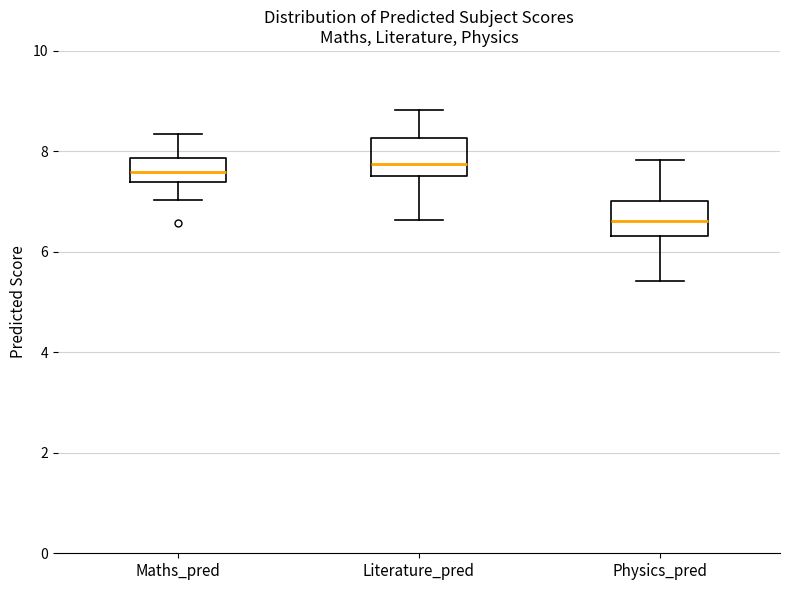

Reading left to right, transcribe this box plot: for each box, give where its median line is, the range the box spans, and where its two whiskers end, as read against the y-axis. The values are not printed on the chart, so give them approximately, as read against the axis.

Maths_pred: median 7.6, box 7.4 to 7.8, whiskers 7.0 to 8.4
Literature_pred: median 7.8, box 7.6 to 8.2, whiskers 6.6 to 8.8
Physics_pred: median 6.6, box 6.4 to 7.0, whiskers 5.4 to 7.8